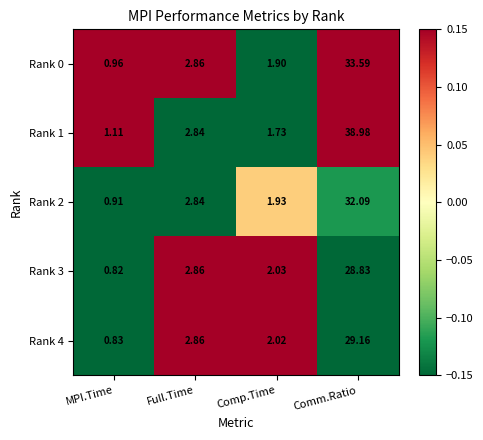

Which category has the highest value across all series?

Comm.Ratio